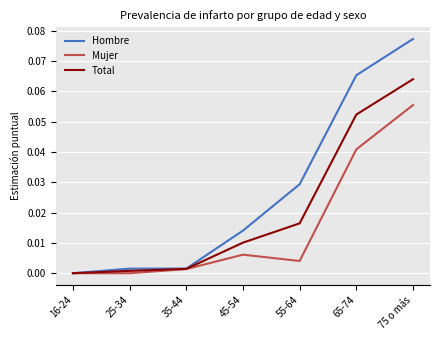

How many values in the Total series exceed 0?

6